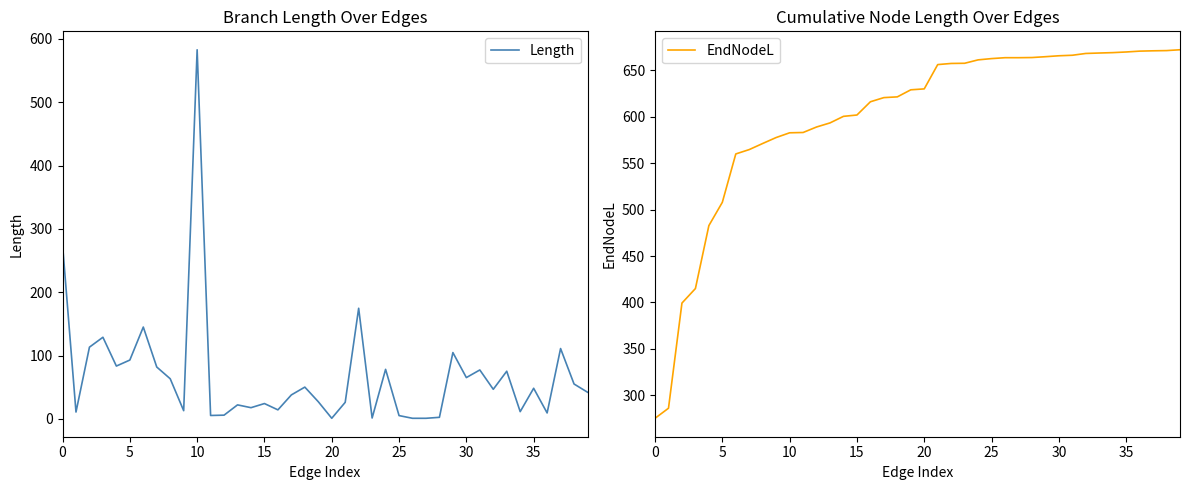

Which series has the largest total across all categories?

EndNodeL